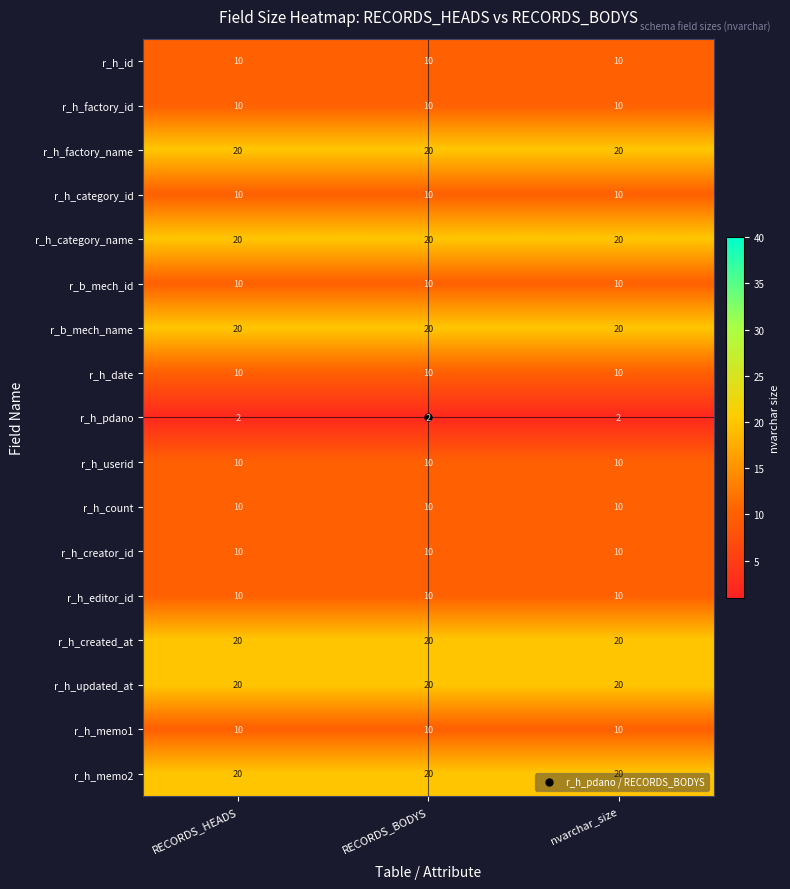

What is the sum of all r_h_pdano values?

6